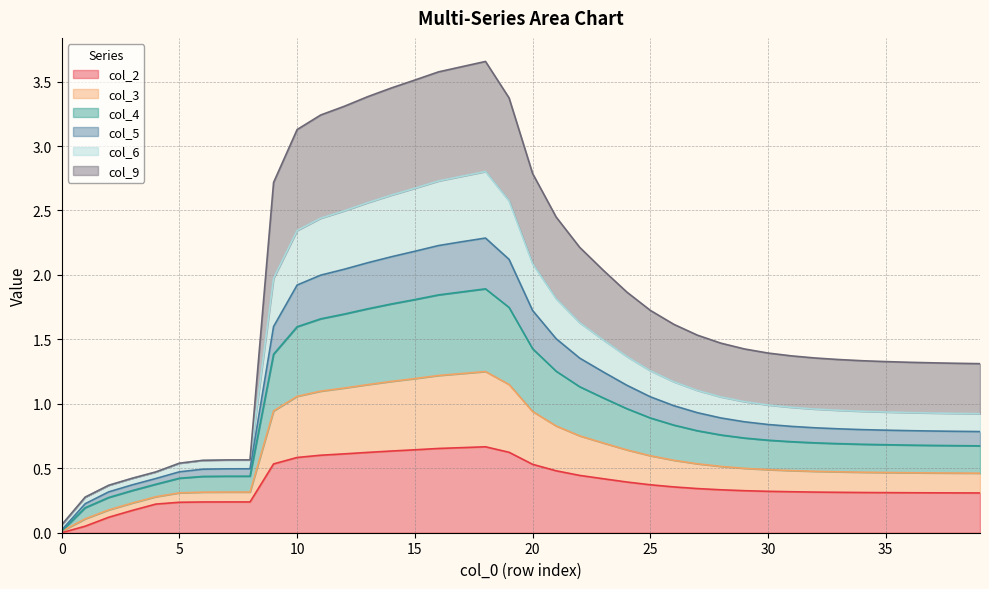

True or false: col_4 has more than 2 interior local peaks.

False